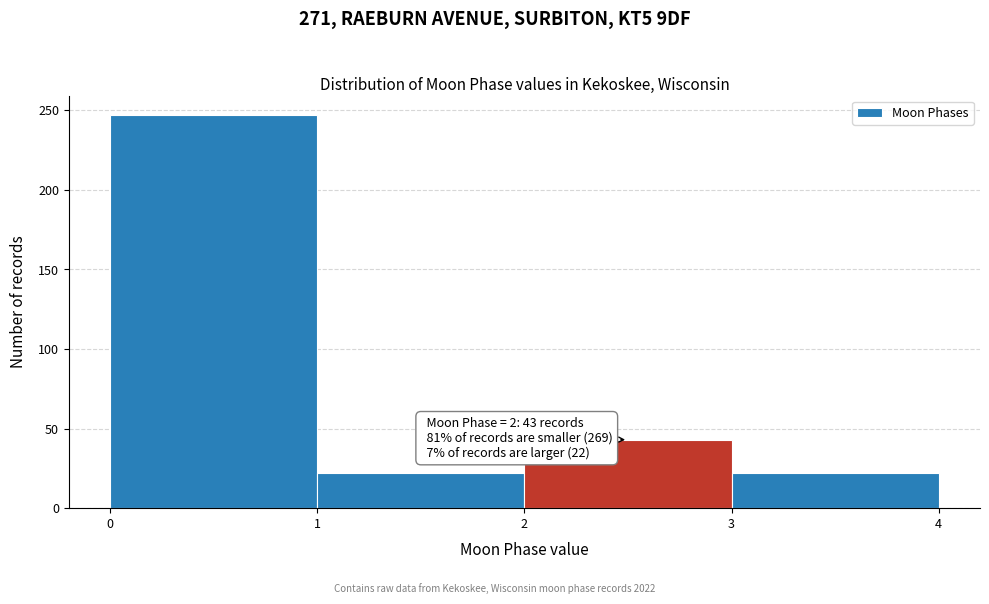

Which range on the x-axis has the tallest bar?

0 to 1